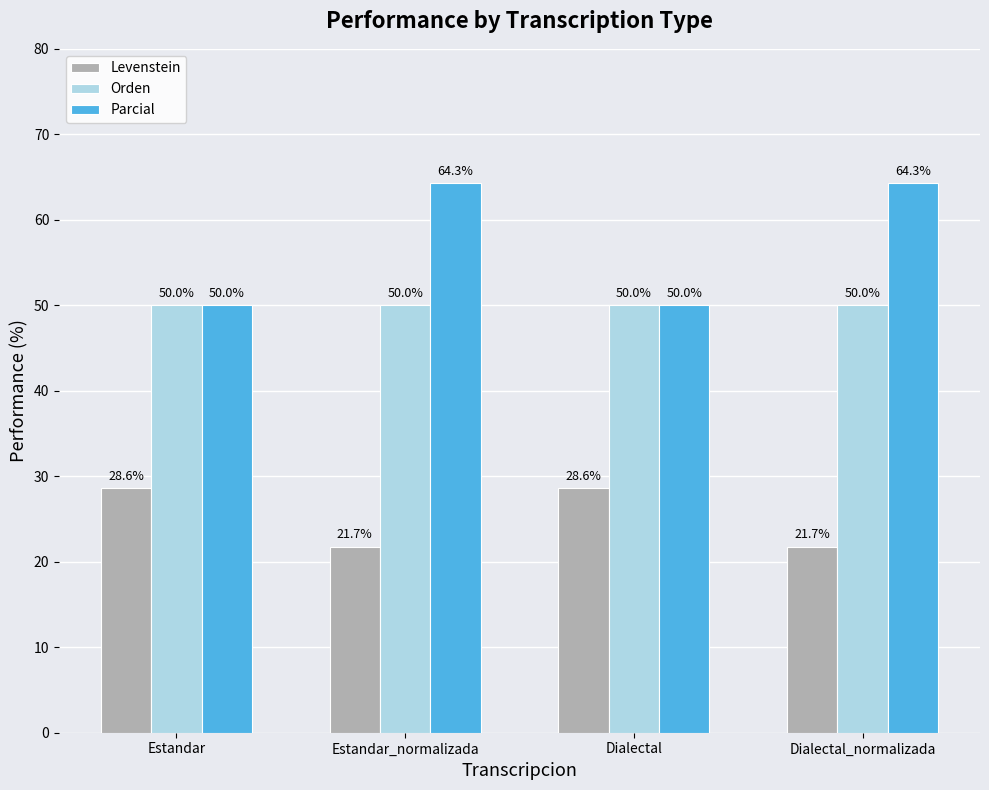

Which series has the largest range (max minus min)?

Parcial